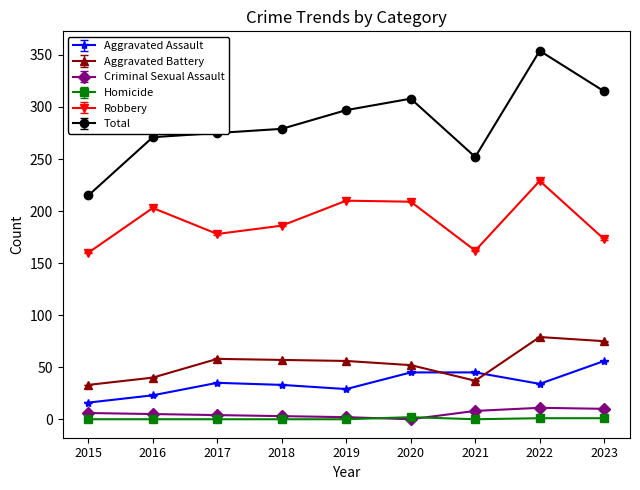

At 2015, list the series in order from largest to smallest.

Total, Robbery, Aggravated Battery, Aggravated Assault, Criminal Sexual Assault, Homicide